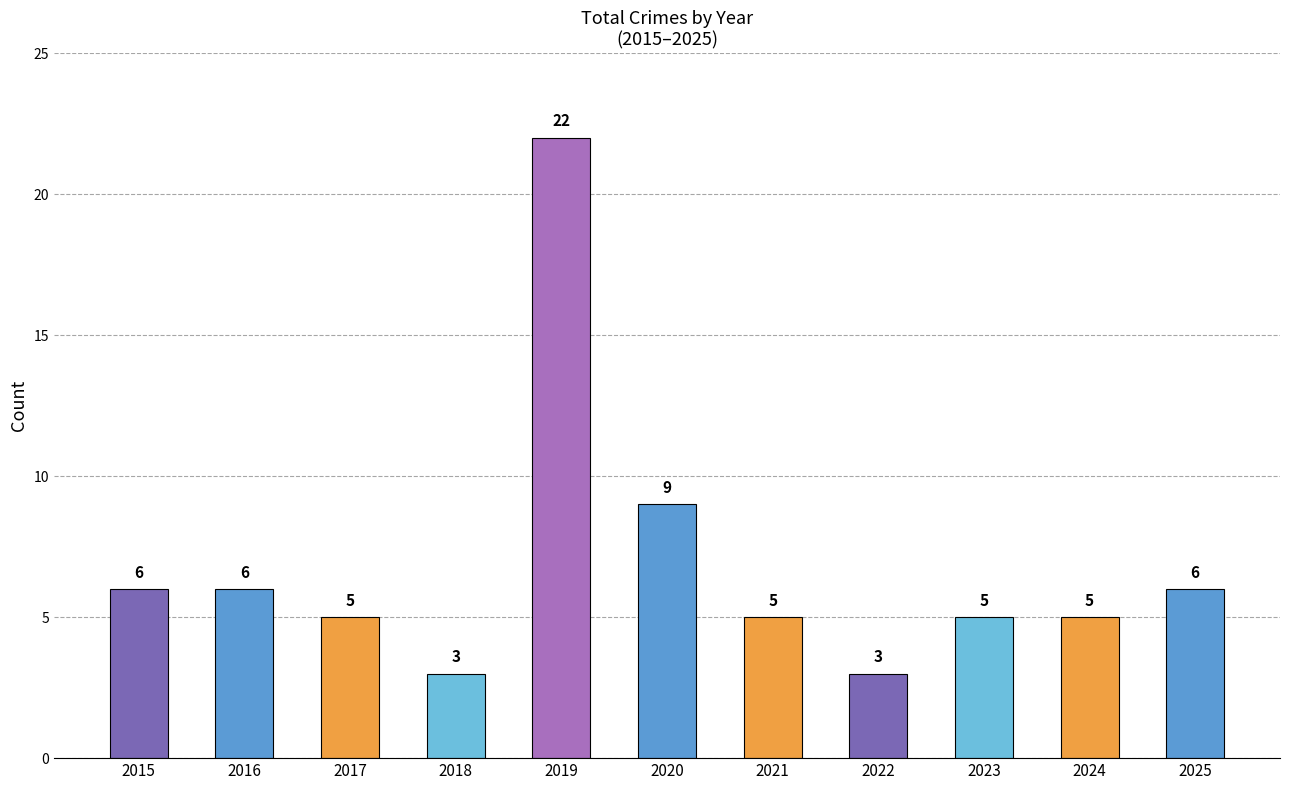

The chart shows a value of 5 at 2017. True or false?

True